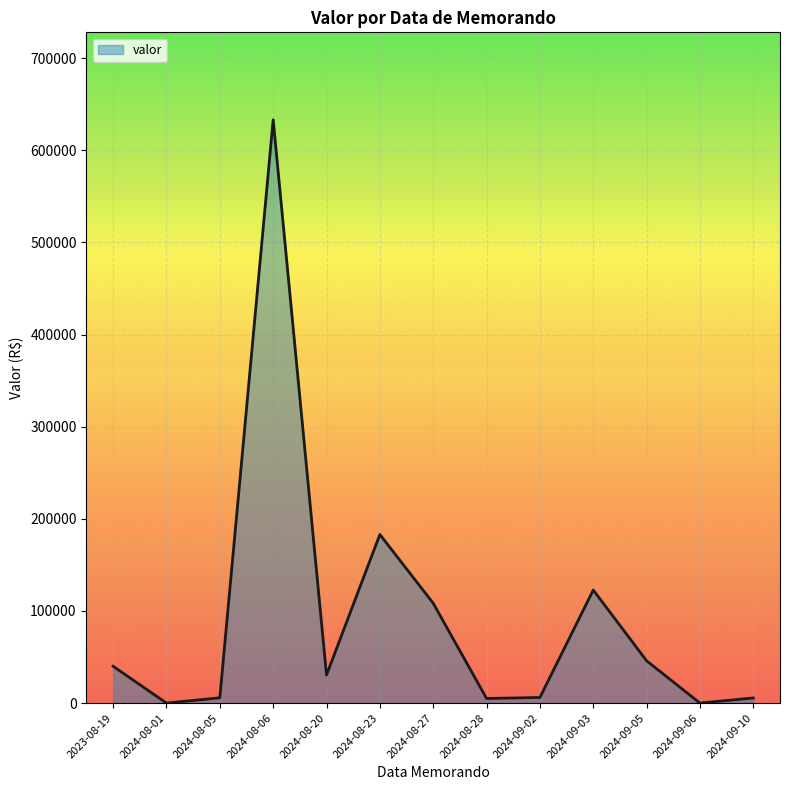

How many lines are shown in the chart?

1